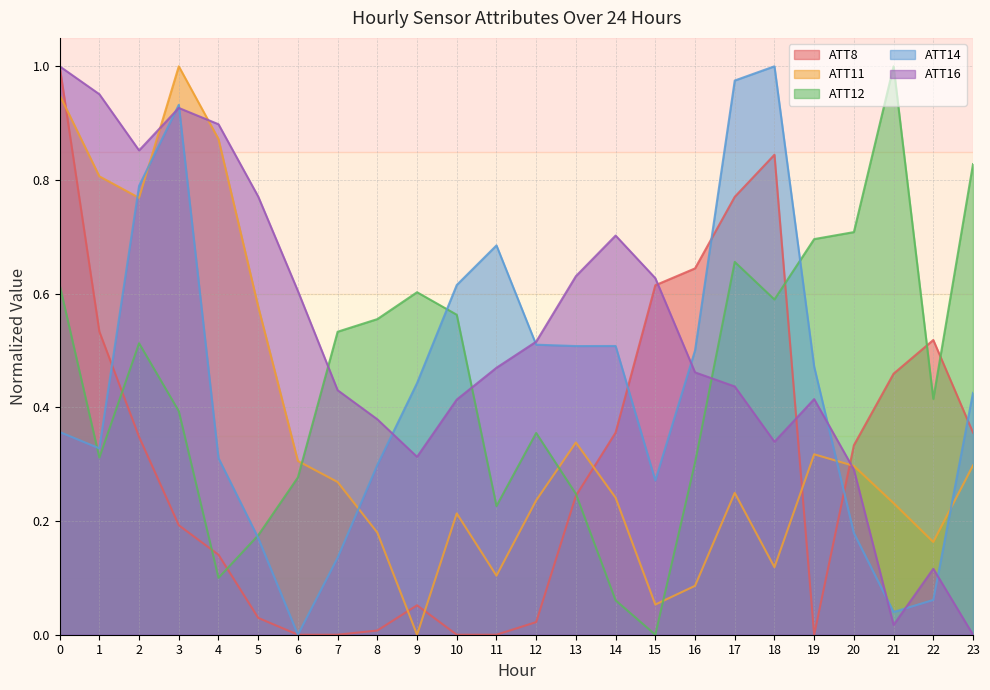

Between 13 and 19, which is larger?

13